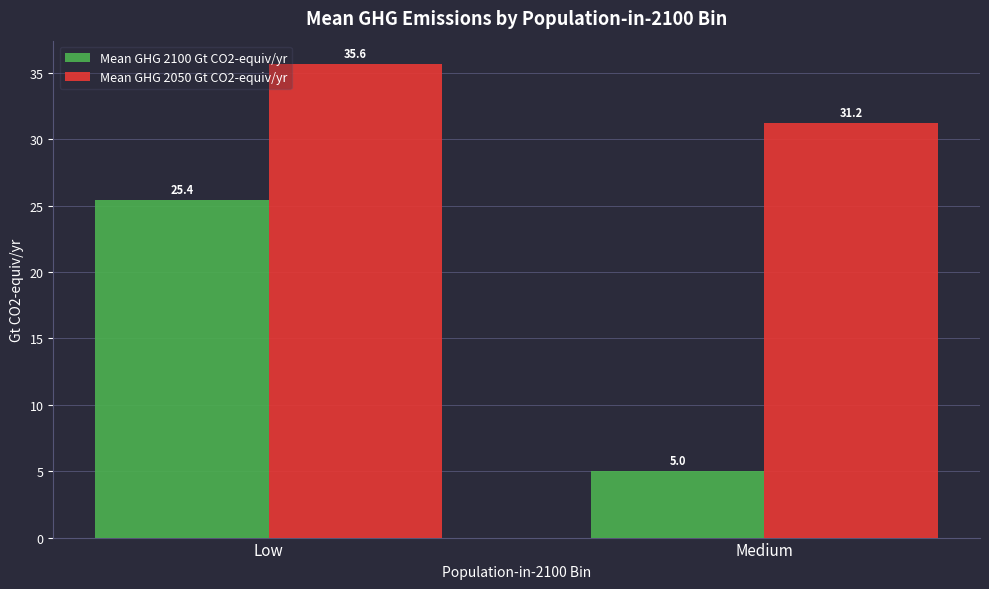

Is it true that Mean GHG 2050 Gt CO2-equiv/yr equals 14.1 at Medium?

False